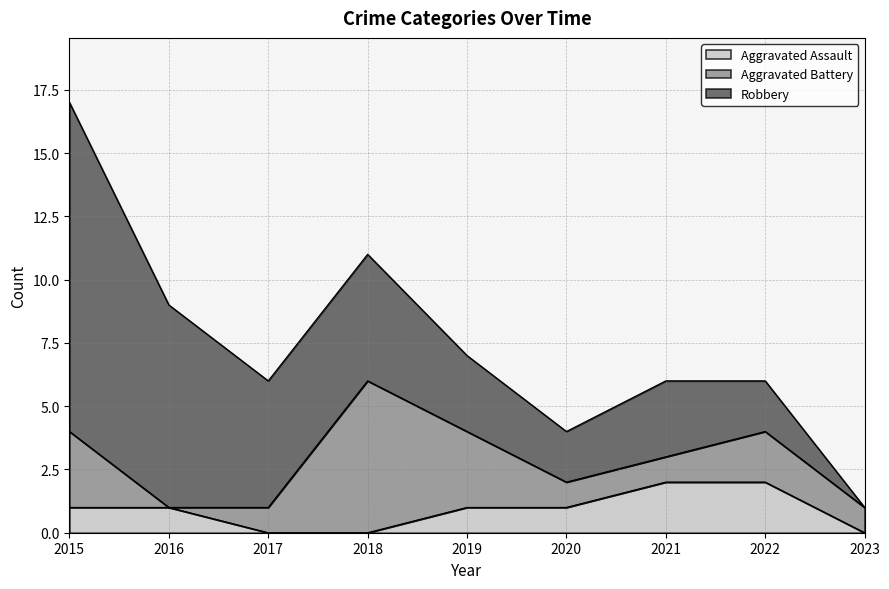

Reading right to left, what are all the values shown in this chart?

Aggravated Assault: 0	2	2	1	1	0	0	1	1
Aggravated Battery: 1	2	1	1	3	6	1	0	3
Robbery: 0	2	3	2	3	5	5	8	13